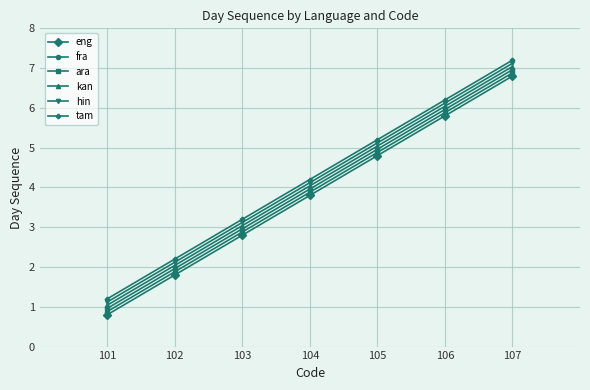

At 104, list the series in order from largest to smallest.

tam, hin, kan, ara, fra, eng